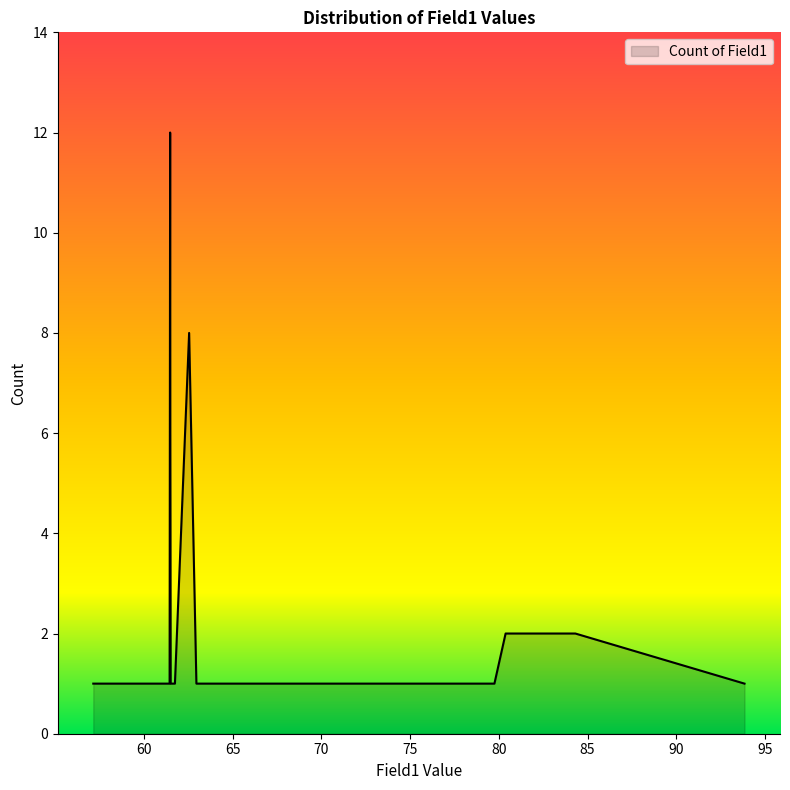

What is the difference between the maximum and minimum values?

11